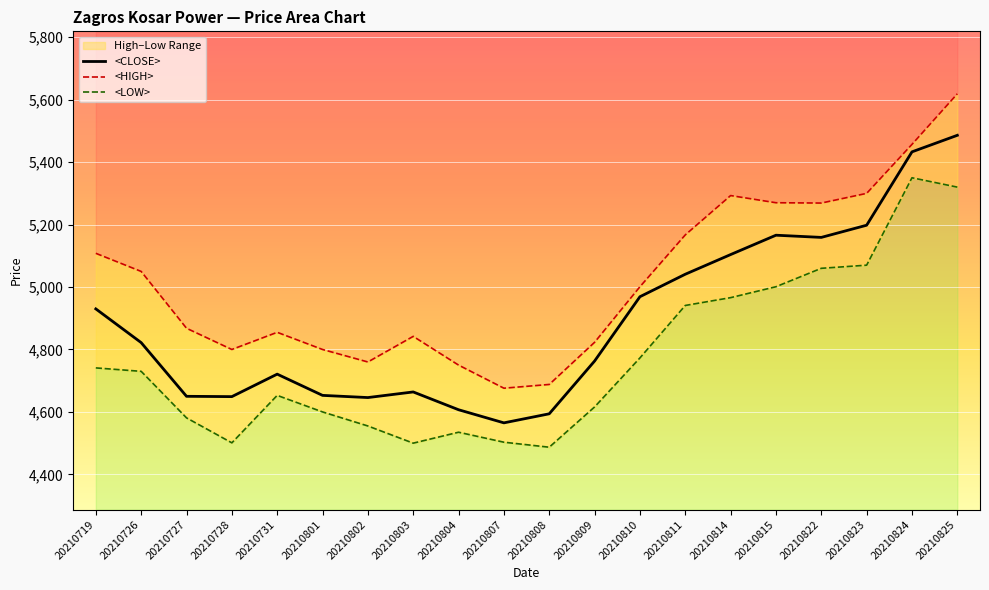

What is the difference between the <LOW> values at 20210810 and 20210727?

192